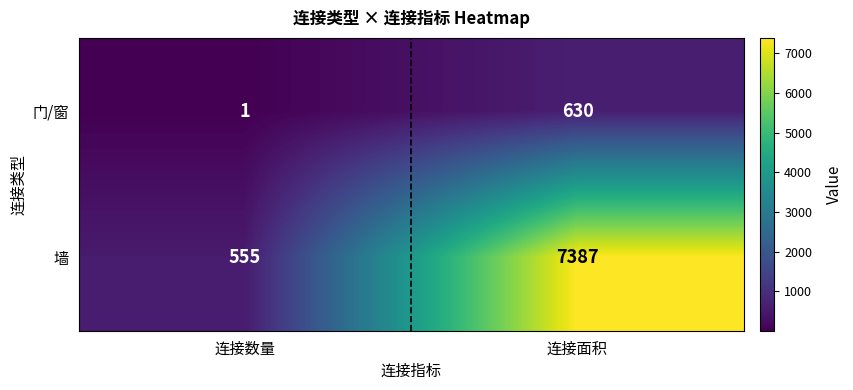

What is the average value of the 门/窗 series?

316